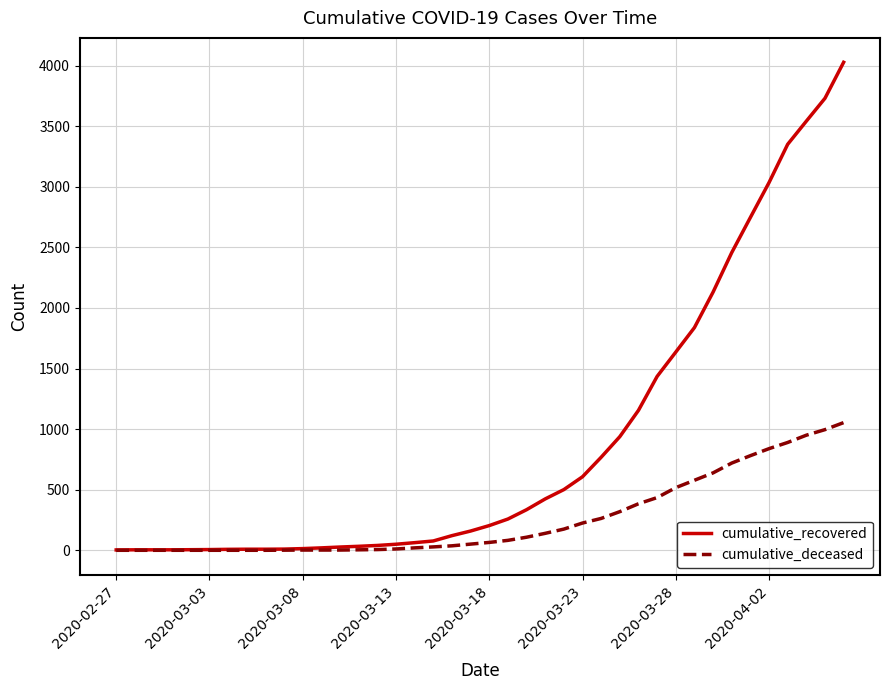

Rank the series by their average value, from highest to lowest.

cumulative_recovered, cumulative_deceased